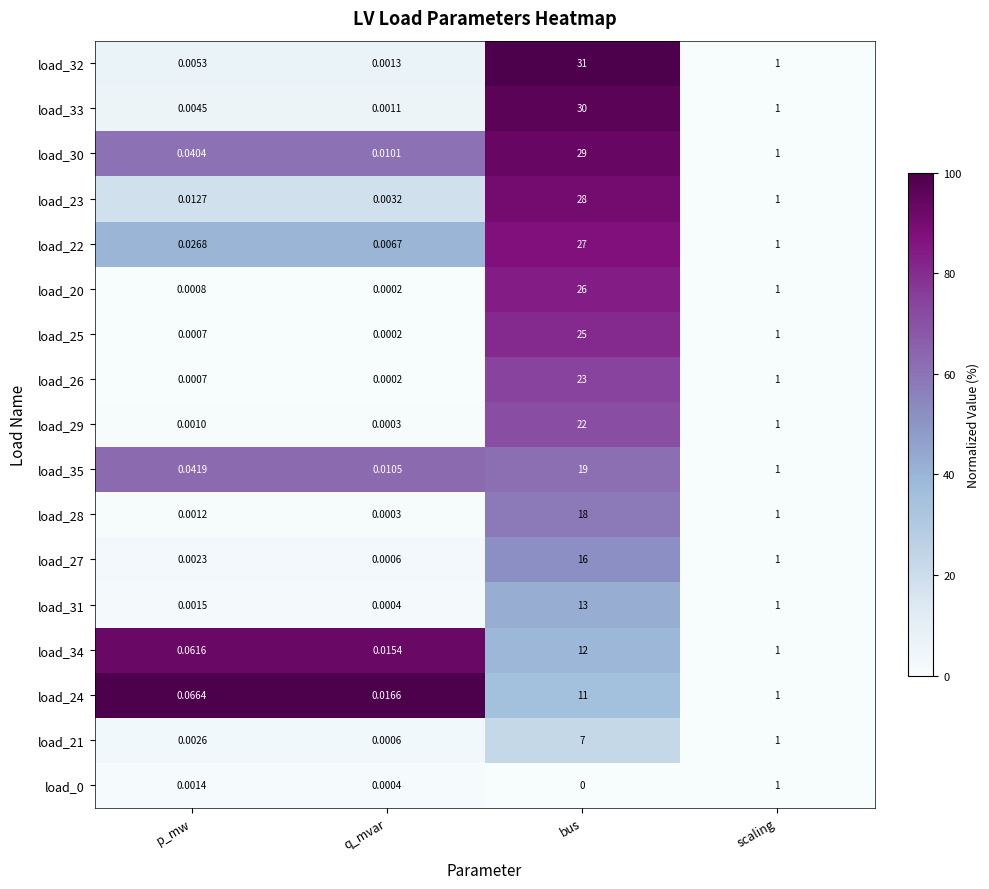

At which label is load_0 closest to 0?

bus